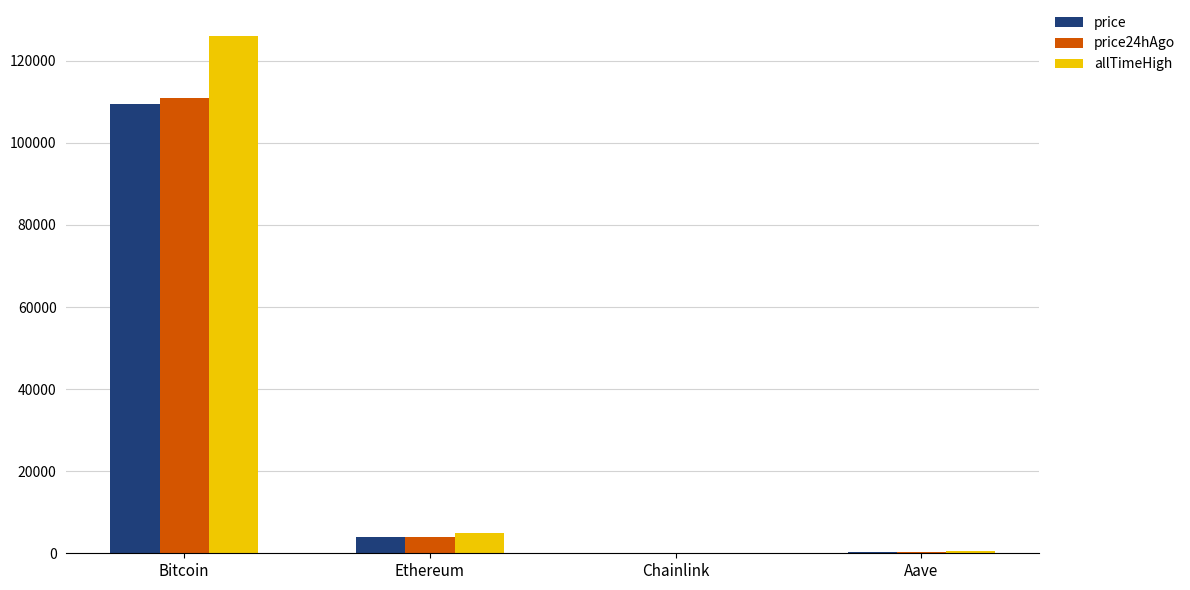

Is the value of price at Bitcoin greater than the value of price24hAgo at Ethereum?

Yes